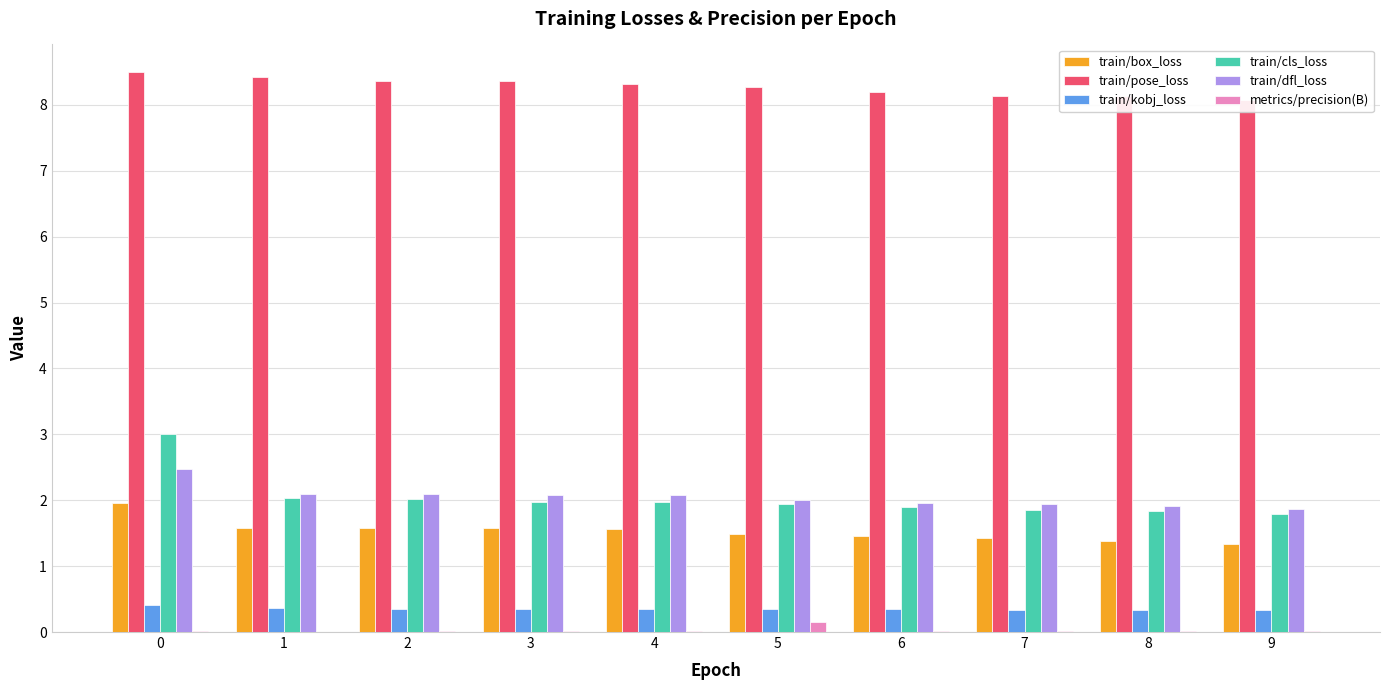

What is the approximate value of train/pose_loss at 6?

8.2